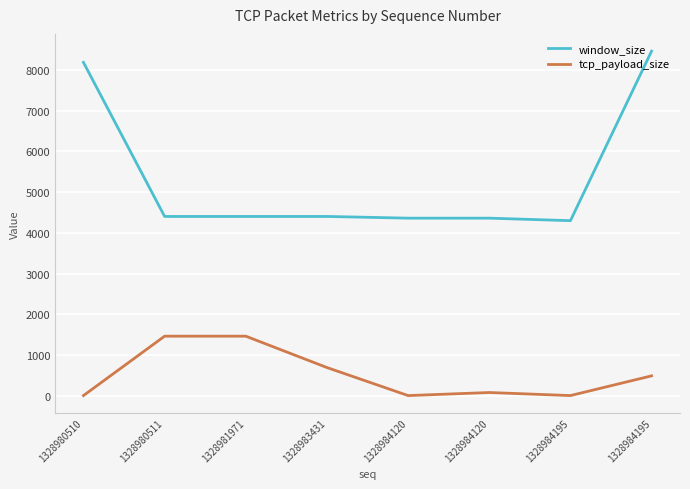

How many lines are shown in the chart?

2